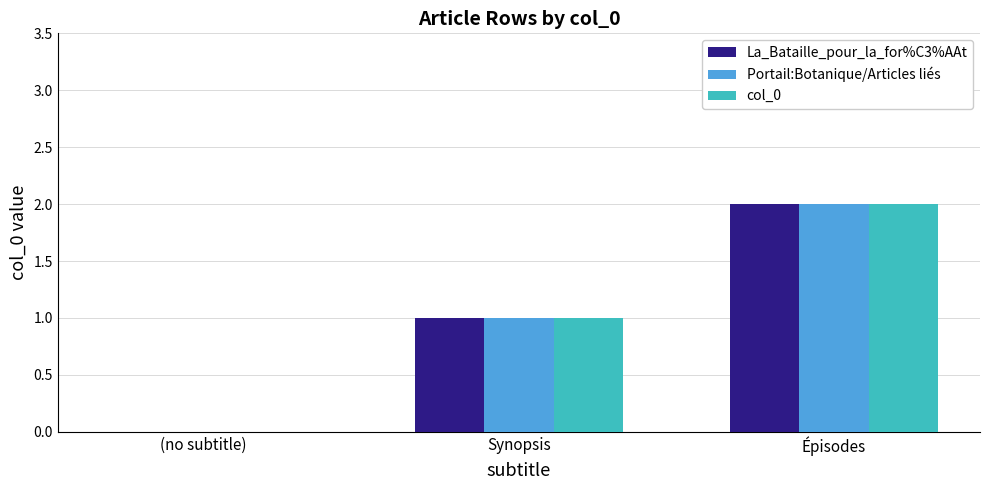

How many data points does each series have?

3